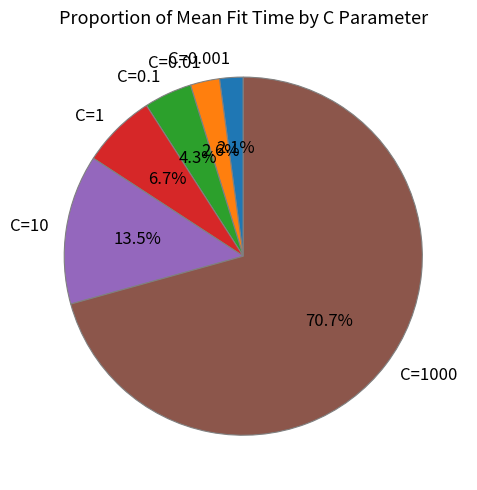

Which has a higher value, C=0.1 or C=1000?

C=1000